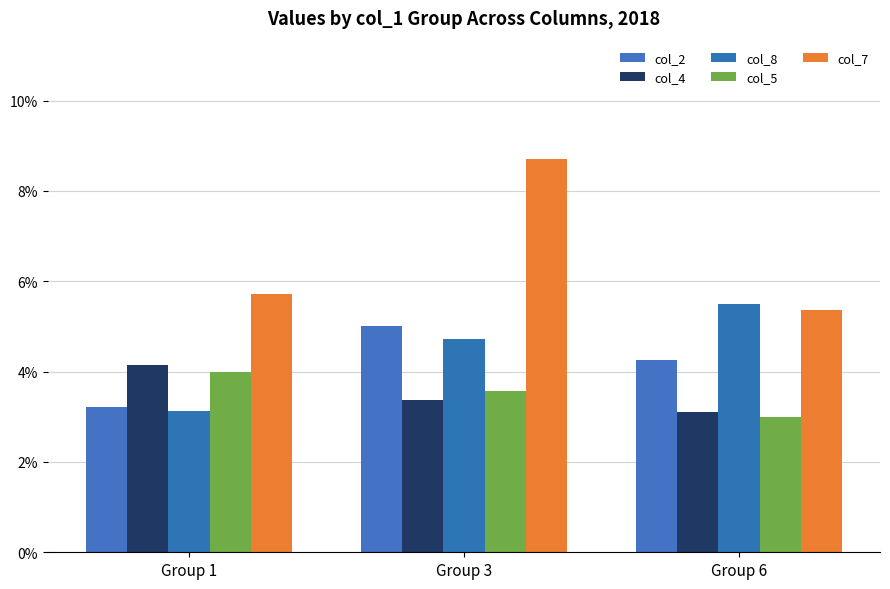

Reading right to left, list all the values displayed in this chart.

col_2: Group 6=4.2	Group 3=5.0	Group 1=3.2
col_4: Group 6=3.1	Group 3=3.4	Group 1=4.1
col_8: Group 6=5.5	Group 3=4.7	Group 1=3.1
col_5: Group 6=3.0	Group 3=3.6	Group 1=4.0
col_7: Group 6=5.4	Group 3=8.7	Group 1=5.7